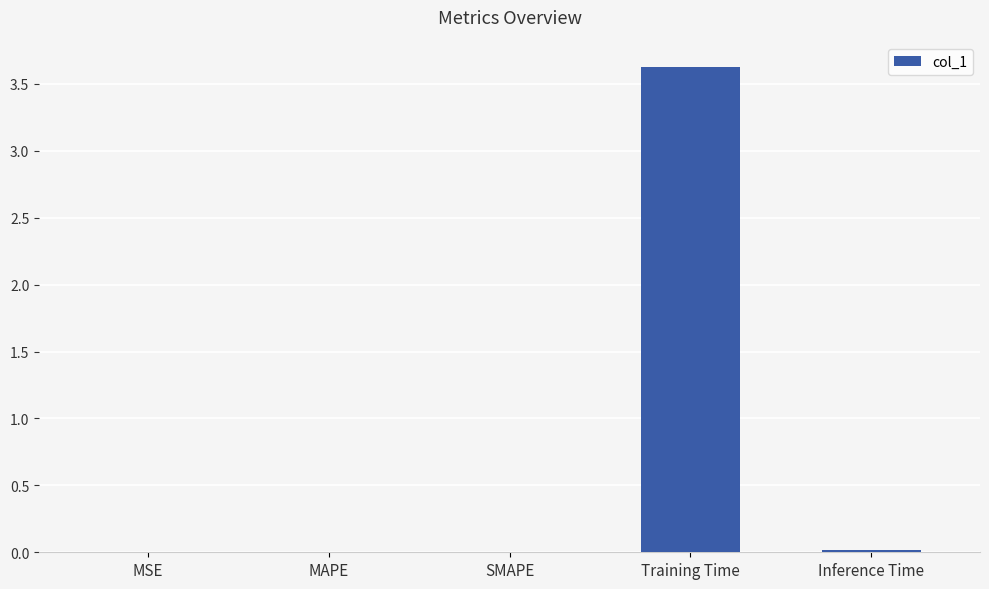

The value at Inference Time is 0.0. True or false?

True